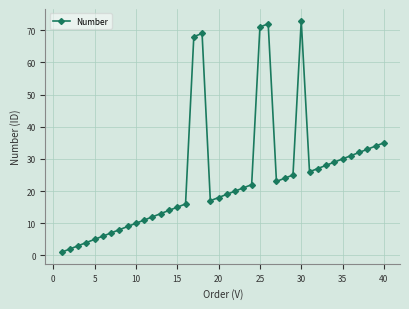

Does the chart have visible grid lines?

Yes